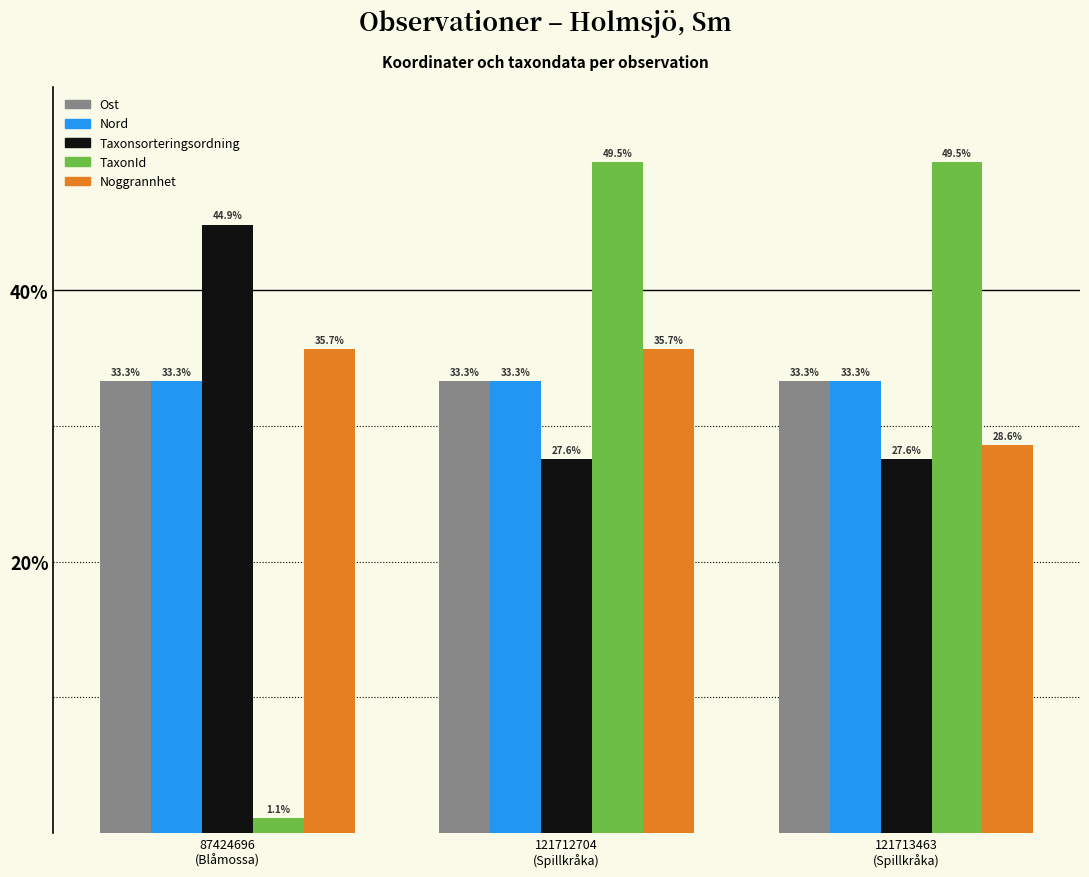

What is the greatest value displayed?

49.5